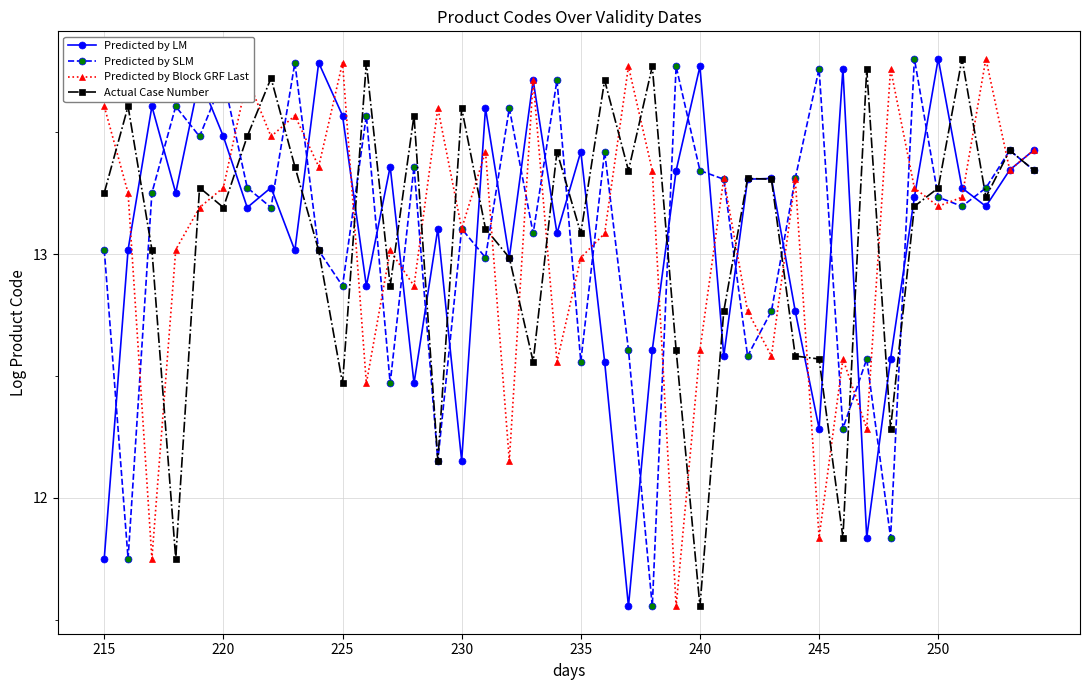

Does the chart have visible grid lines?

Yes